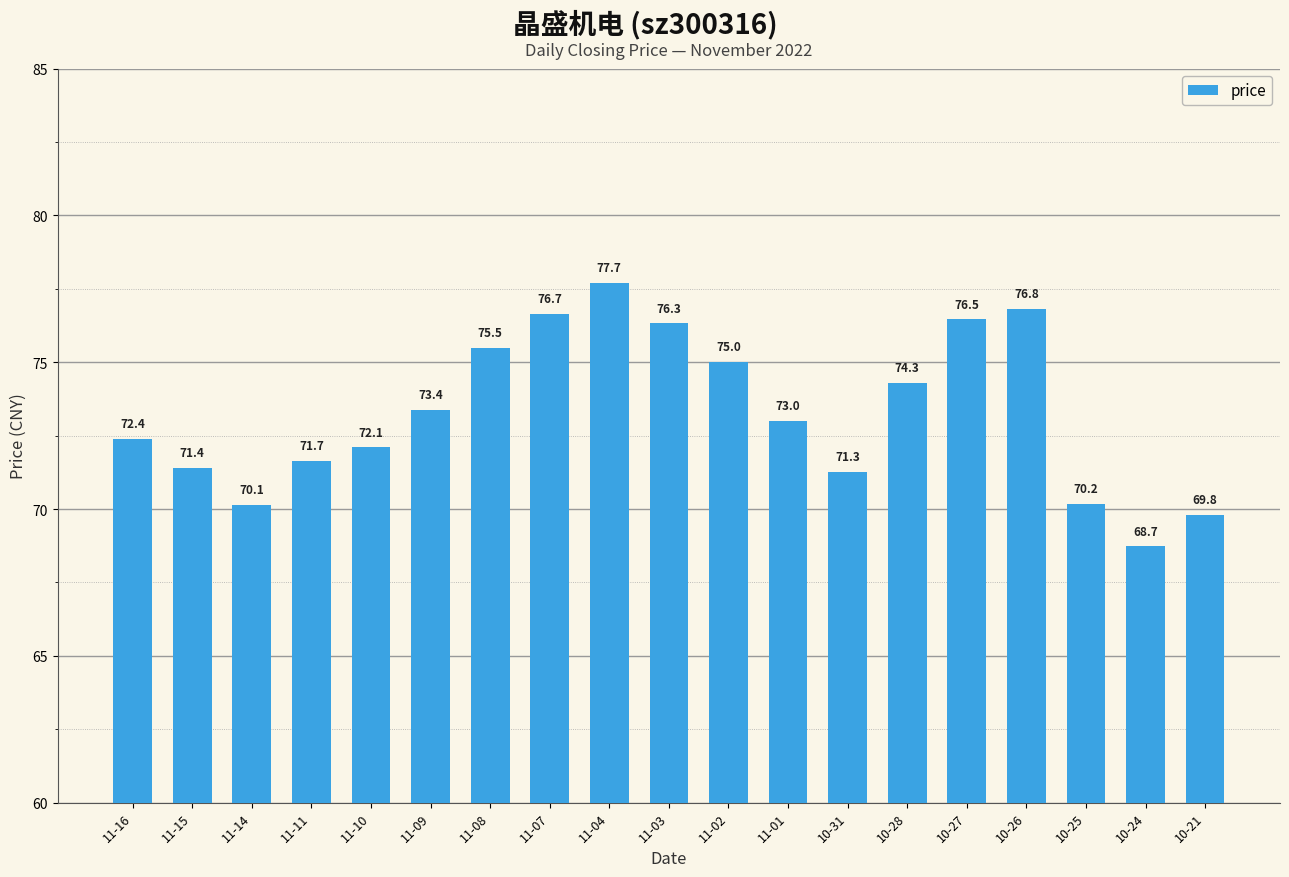

The value at 10-27 is 76.5. True or false?

True